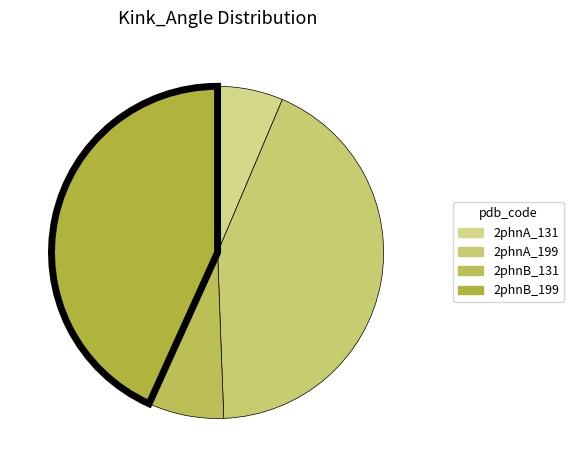

What is the change in value from 2phnA_131 to 2phnB_131?

+0.4